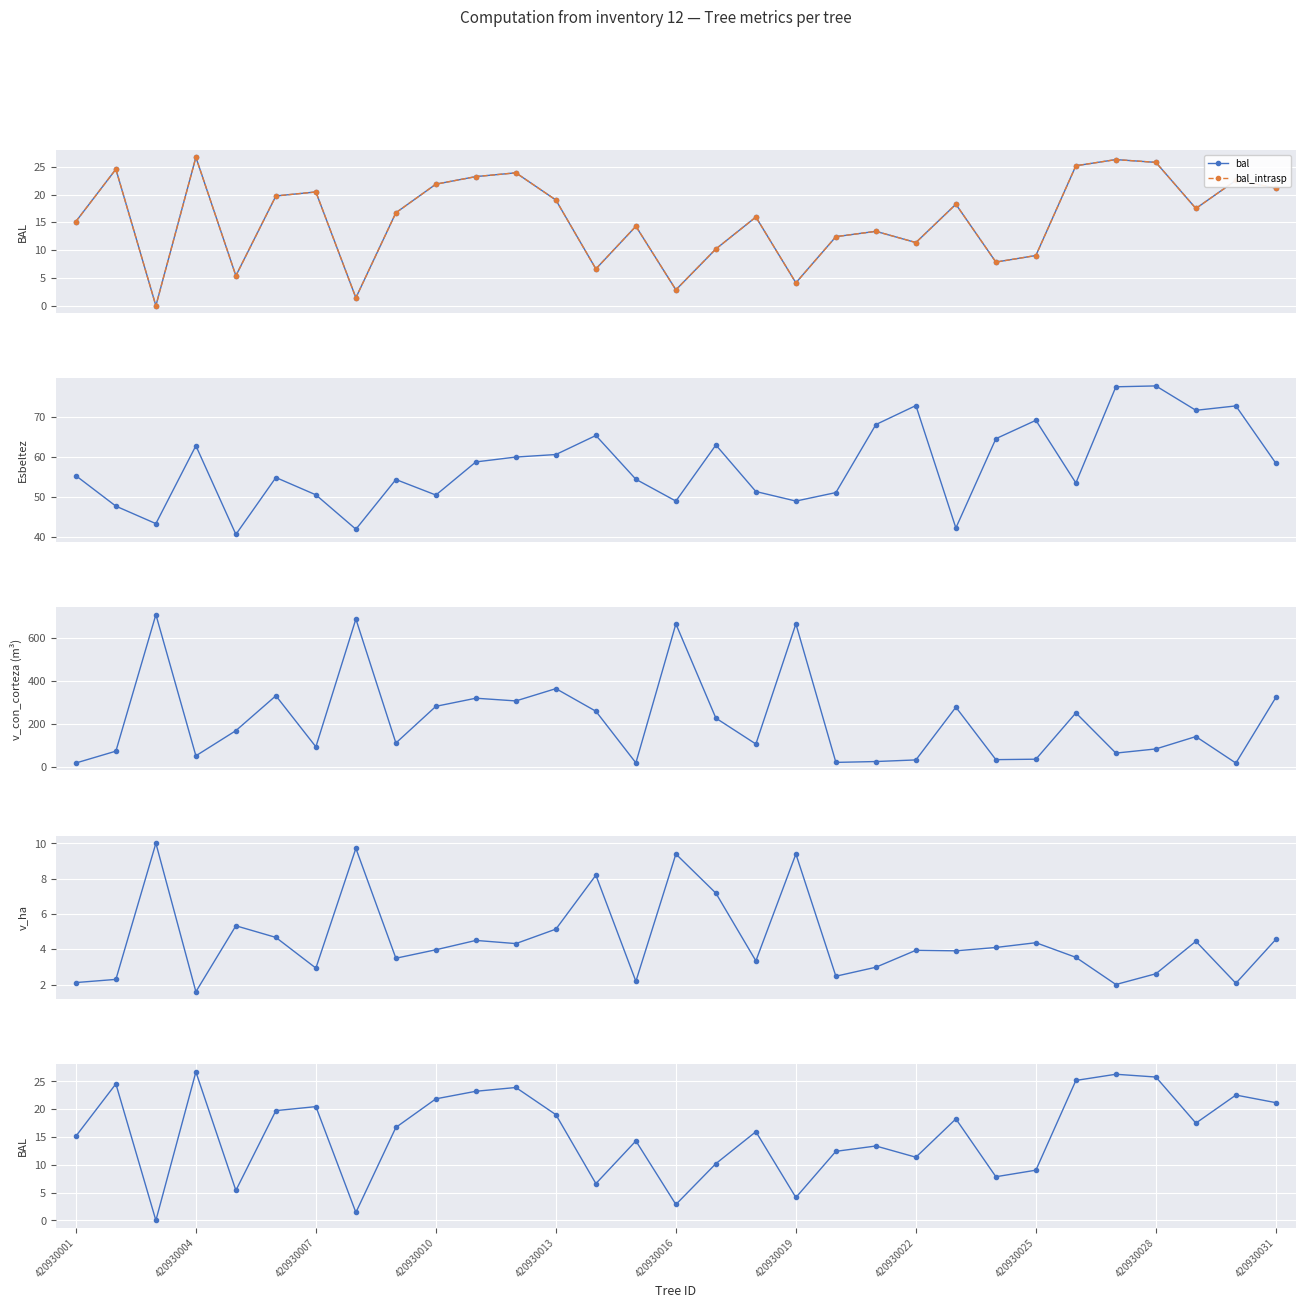

What is the highest value of the bal_intrasp series?

26.7